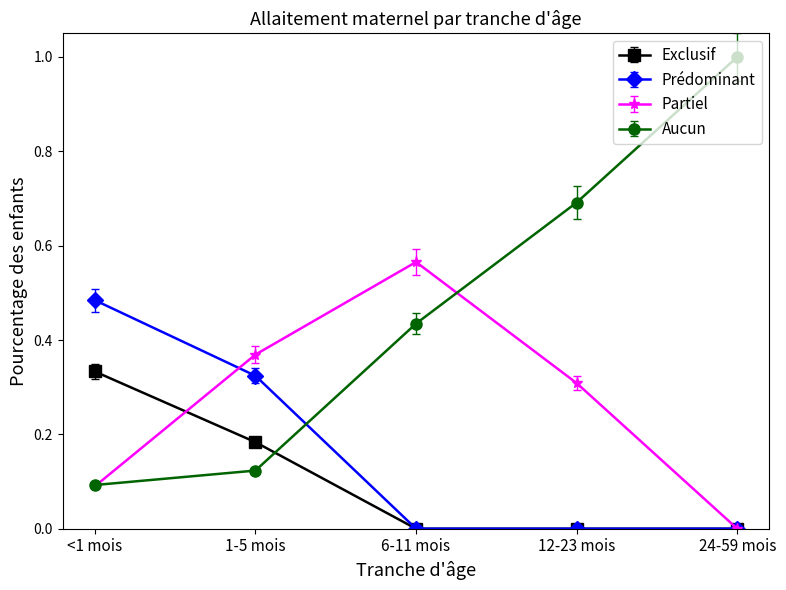

After their last crossing, which series has the higher values: Aucun or Exclusif?

Aucun